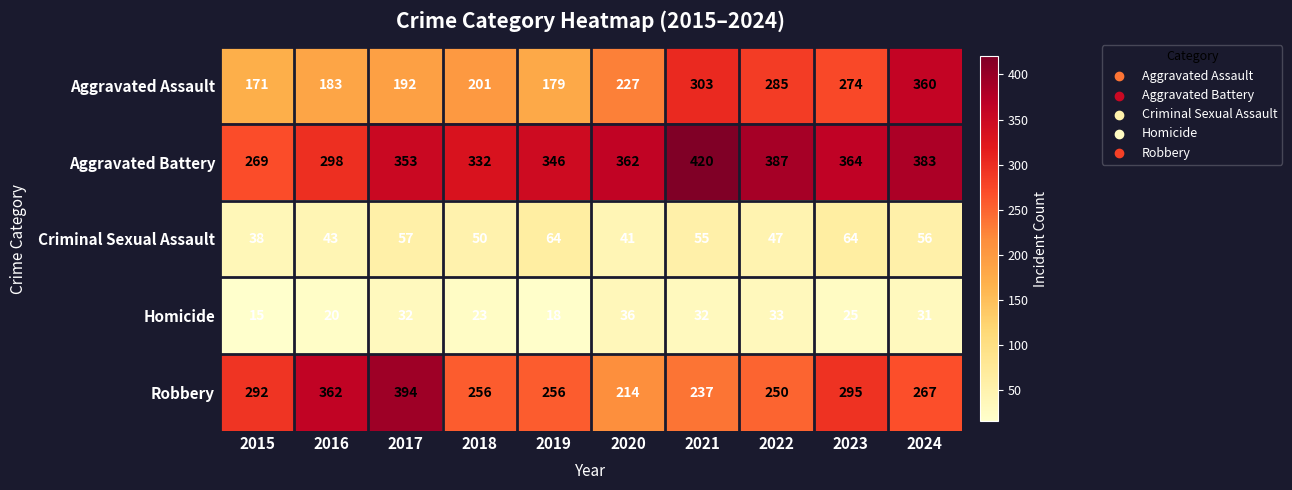

True or false: Aggravated Assault has a value of 69 at 2017.

False